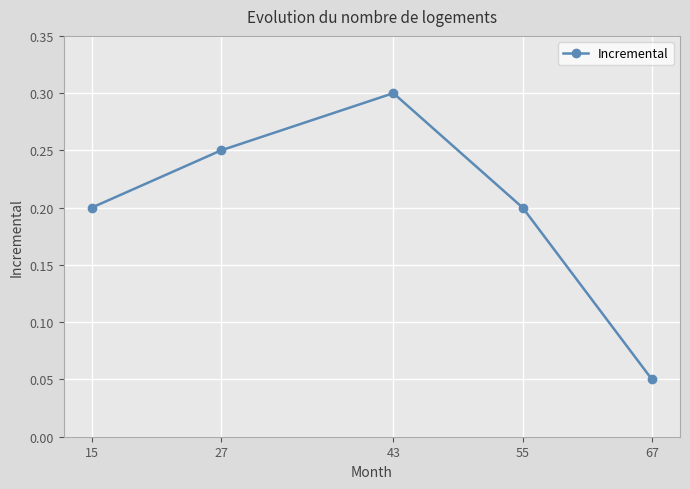

What is the sum of all values?

1.0